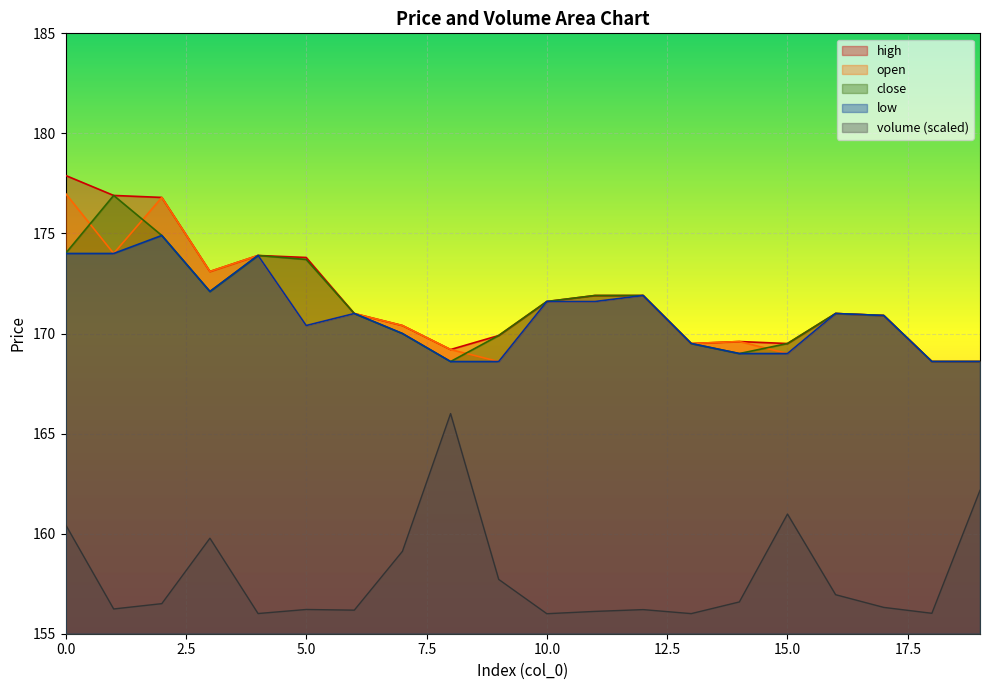

What is the value of the close point at the 2nd from the left?

176.9